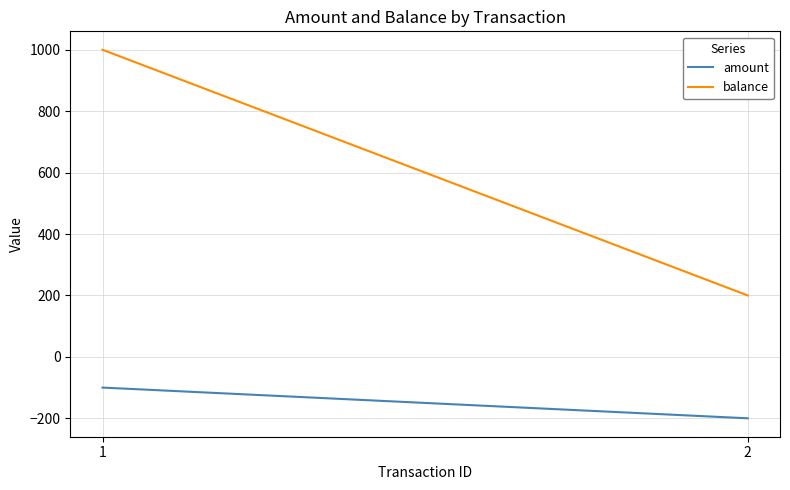

What is the highest value of the balance series?

1000